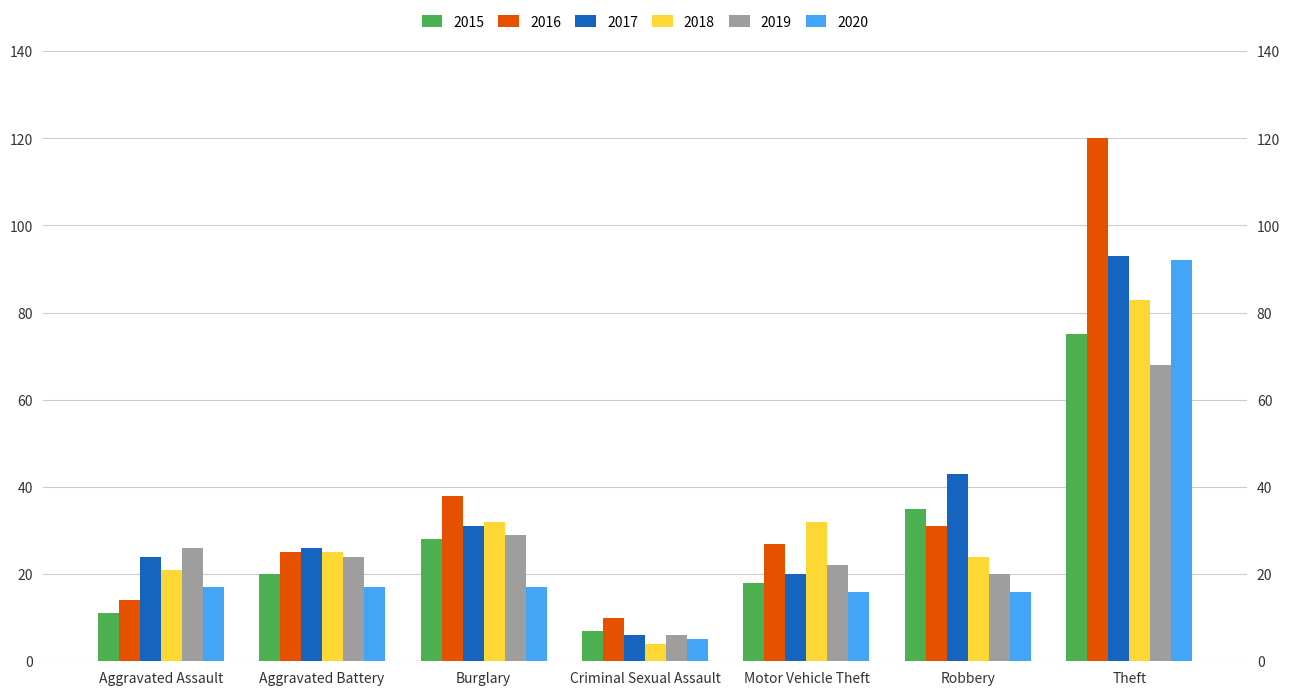

How many categories are shown in the chart?

7